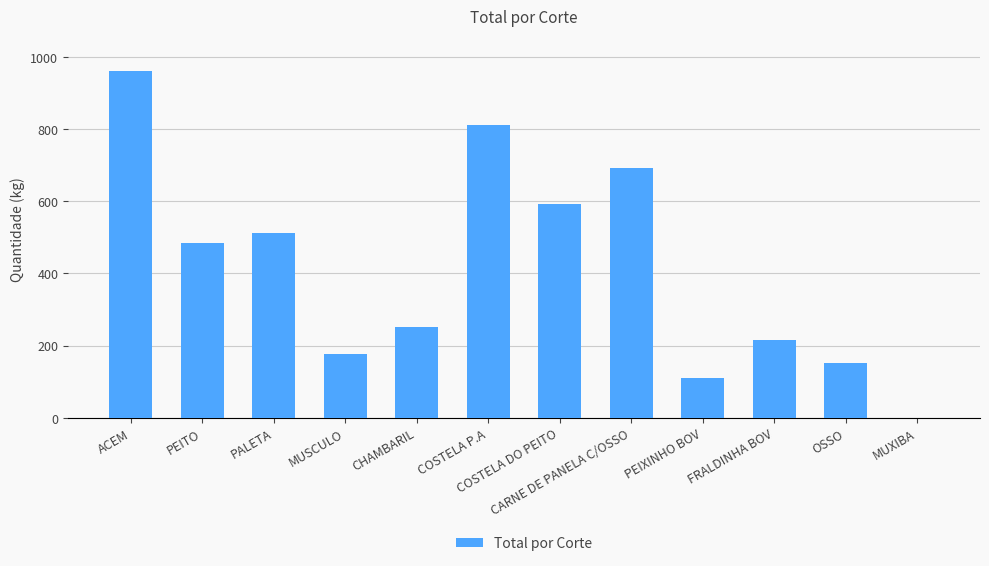

What is the sum of all values?

4962.9